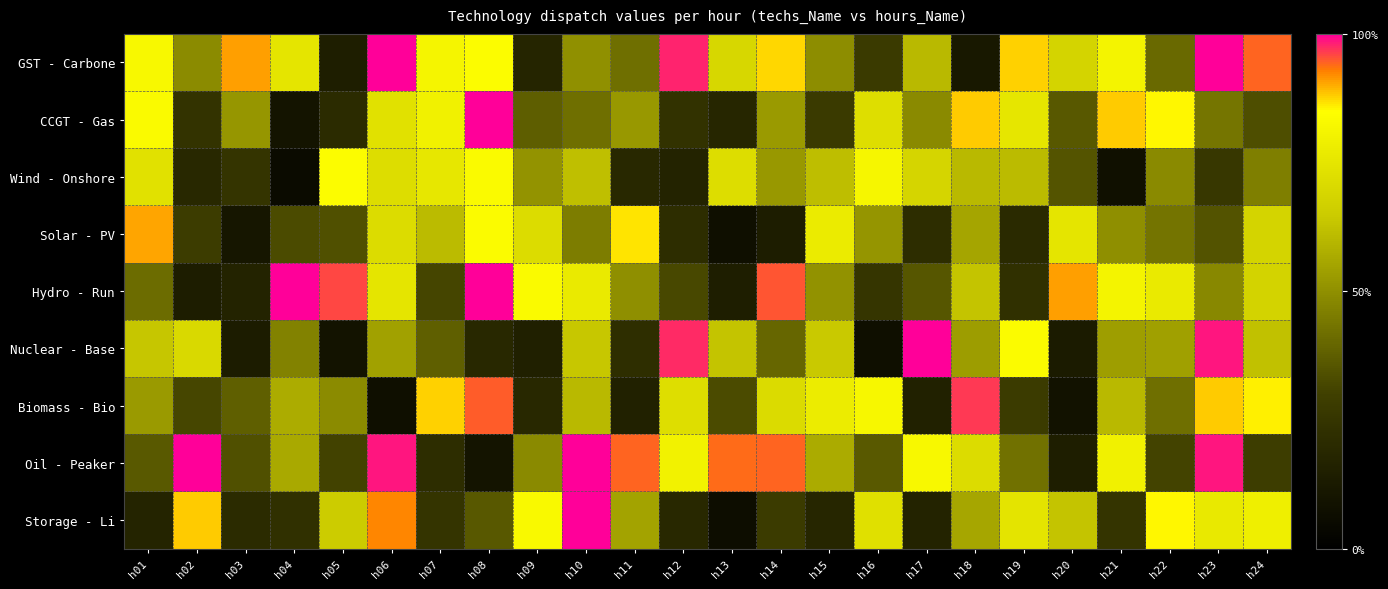

Reading left to right, transcribe all the data shown in this chart.

GST - Carbone: h01=0.8	h02=0.5	h03=0.9	h04=0.7	h05=0.1	h06=1.0	h07=0.8	h08=0.8	h09=0.2	h10=0.5	h11=0.4	h12=1.0	h13=0.7	h14=0.9	h15=0.5	h16=0.3	h17=0.6	h18=0.1	h19=0.9	h20=0.7	h21=0.8	h22=0.4	h23=1.0	h24=0.9
CCGT - Gas: h01=0.8	h02=0.2	h03=0.5	h04=0.1	h05=0.2	h06=0.7	h07=0.8	h08=1.0	h09=0.4	h10=0.4	h11=0.5	h12=0.2	h13=0.2	h14=0.5	h15=0.3	h16=0.7	h17=0.5	h18=0.9	h19=0.8	h20=0.4	h21=0.9	h22=0.9	h23=0.4	h24=0.3
Wind - Onshore: h01=0.7	h02=0.2	h03=0.2	h04=0.1	h05=0.8	h06=0.7	h07=0.8	h08=0.8	h09=0.5	h10=0.6	h11=0.2	h12=0.2	h13=0.7	h14=0.5	h15=0.6	h16=0.8	h17=0.7	h18=0.6	h19=0.6	h20=0.4	h21=0.1	h22=0.5	h23=0.3	h24=0.5
Solar - PV: h01=0.9	h02=0.3	h03=0.1	h04=0.3	h05=0.3	h06=0.7	h07=0.6	h08=0.8	h09=0.7	h10=0.5	h11=0.9	h12=0.2	h13=0.1	h14=0.1	h15=0.8	h16=0.5	h17=0.2	h18=0.6	h19=0.2	h20=0.7	h21=0.5	h22=0.4	h23=0.4	h24=0.7
Hydro - Run: h01=0.4	h02=0.1	h03=0.2	h04=1.0	h05=1.0	h06=0.7	h07=0.3	h08=1.0	h09=0.8	h10=0.8	h11=0.5	h12=0.3	h13=0.1	h14=1.0	h15=0.5	h16=0.3	h17=0.4	h18=0.6	h19=0.2	h20=0.9	h21=0.8	h22=0.8	h23=0.5	h24=0.7
Nuclear - Base: h01=0.6	h02=0.7	h03=0.1	h04=0.5	h05=0.1	h06=0.5	h07=0.4	h08=0.2	h09=0.2	h10=0.6	h11=0.2	h12=1.0	h13=0.6	h14=0.4	h15=0.6	h16=0.1	h17=1.0	h18=0.5	h19=0.8	h20=0.1	h21=0.5	h22=0.5	h23=1.0	h24=0.6
Biomass - Bio: h01=0.5	h02=0.3	h03=0.4	h04=0.6	h05=0.5	h06=0.1	h07=0.9	h08=0.9	h09=0.2	h10=0.6	h11=0.2	h12=0.7	h13=0.3	h14=0.7	h15=0.8	h16=0.8	h17=0.2	h18=1.0	h19=0.3	h20=0.1	h21=0.6	h22=0.4	h23=0.9	h24=0.9
Oil - Peaker: h01=0.4	h02=1.0	h03=0.3	h04=0.6	h05=0.3	h06=1.0	h07=0.2	h08=0.1	h09=0.5	h10=1.0	h11=0.9	h12=0.8	h13=0.9	h14=0.9	h15=0.6	h16=0.4	h17=0.8	h18=0.7	h19=0.4	h20=0.1	h21=0.8	h22=0.3	h23=1.0	h24=0.3
Storage - Li: h01=0.2	h02=0.9	h03=0.2	h04=0.2	h05=0.6	h06=0.9	h07=0.2	h08=0.4	h09=0.8	h10=1.0	h11=0.6	h12=0.2	h13=0.1	h14=0.3	h15=0.2	h16=0.7	h17=0.2	h18=0.6	h19=0.7	h20=0.6	h21=0.2	h22=0.9	h23=0.8	h24=0.8